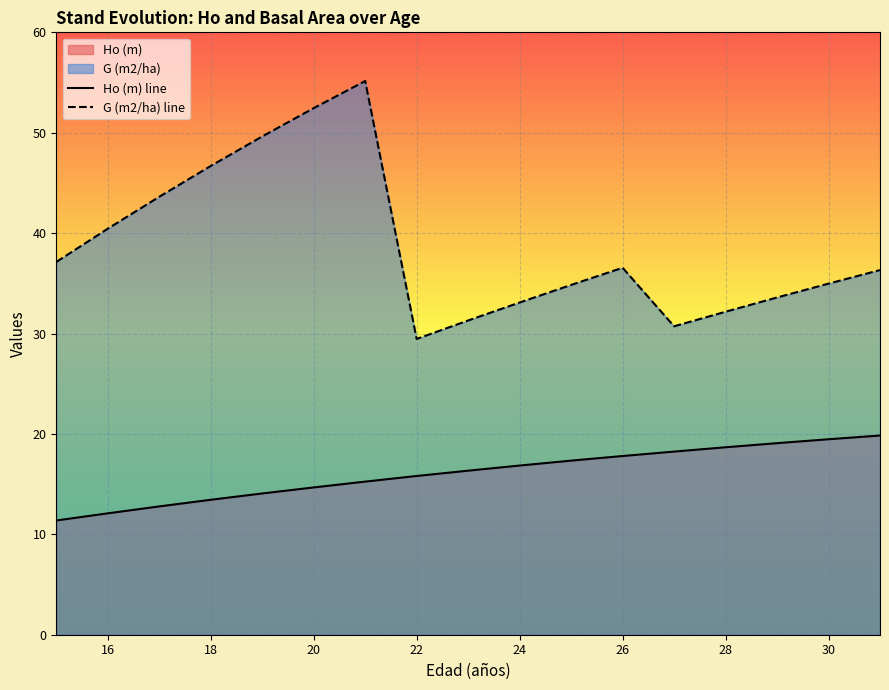

What is the total value across all series at 28?

50.8